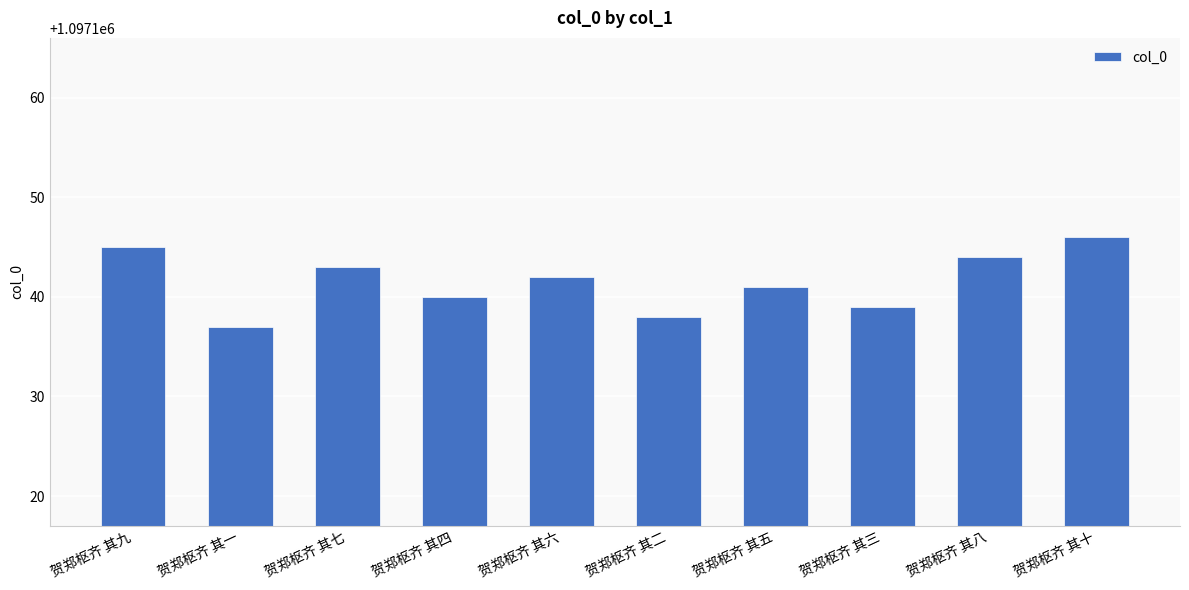

At which label is the value closest to 1097141?

贺郑枢齐 其五